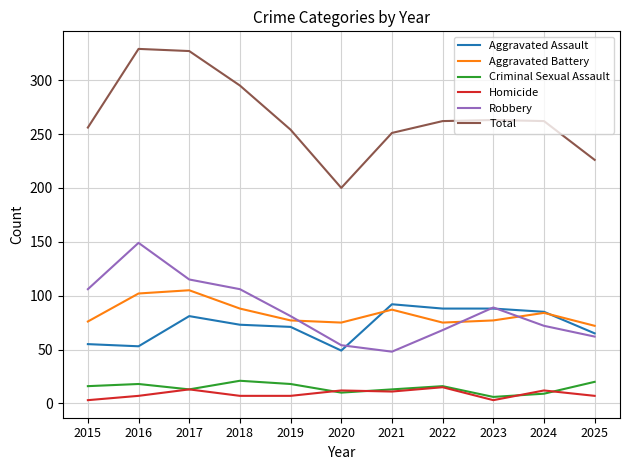

True or false: Criminal Sexual Assault and Aggravated Battery intersect in this chart.

False